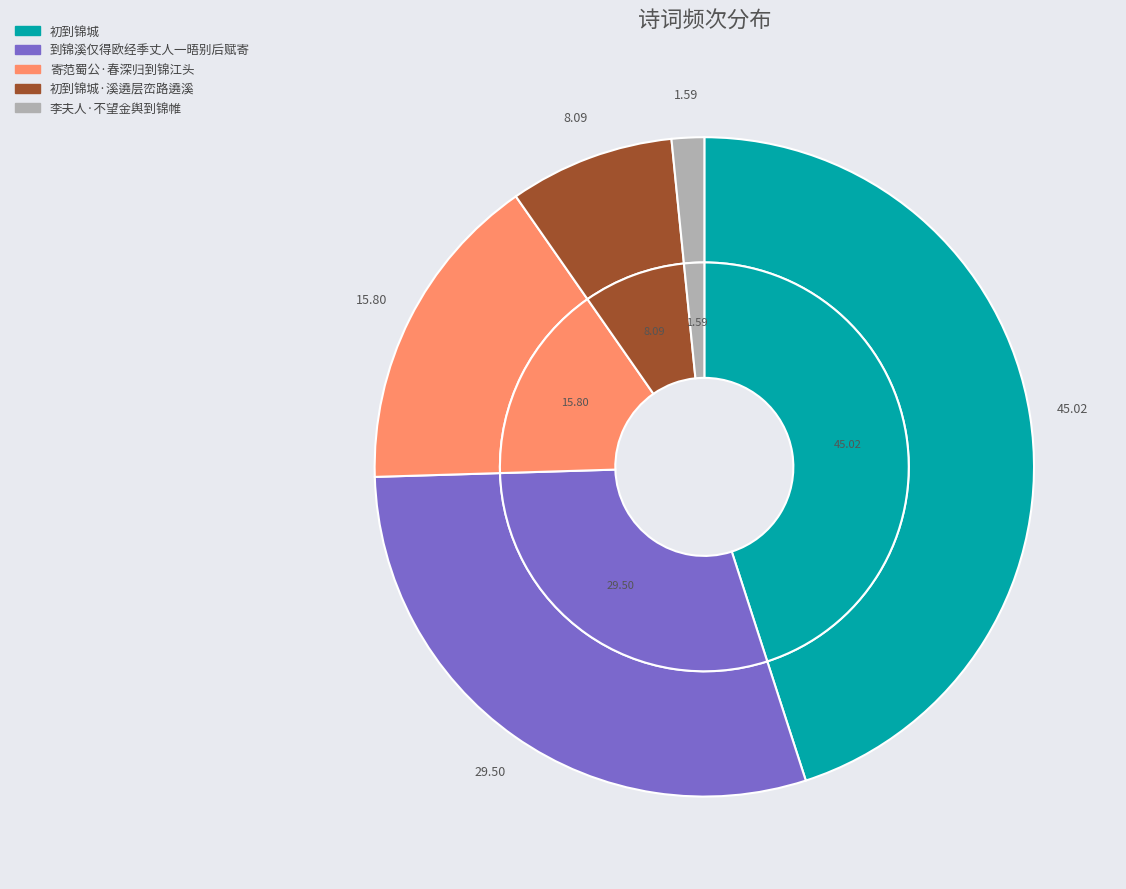

Combined, do 李夫人·不望金舆到锦帷 and 到锦溪仅得欧经季丈人一晤别后赋寄 account for over 50%?

No